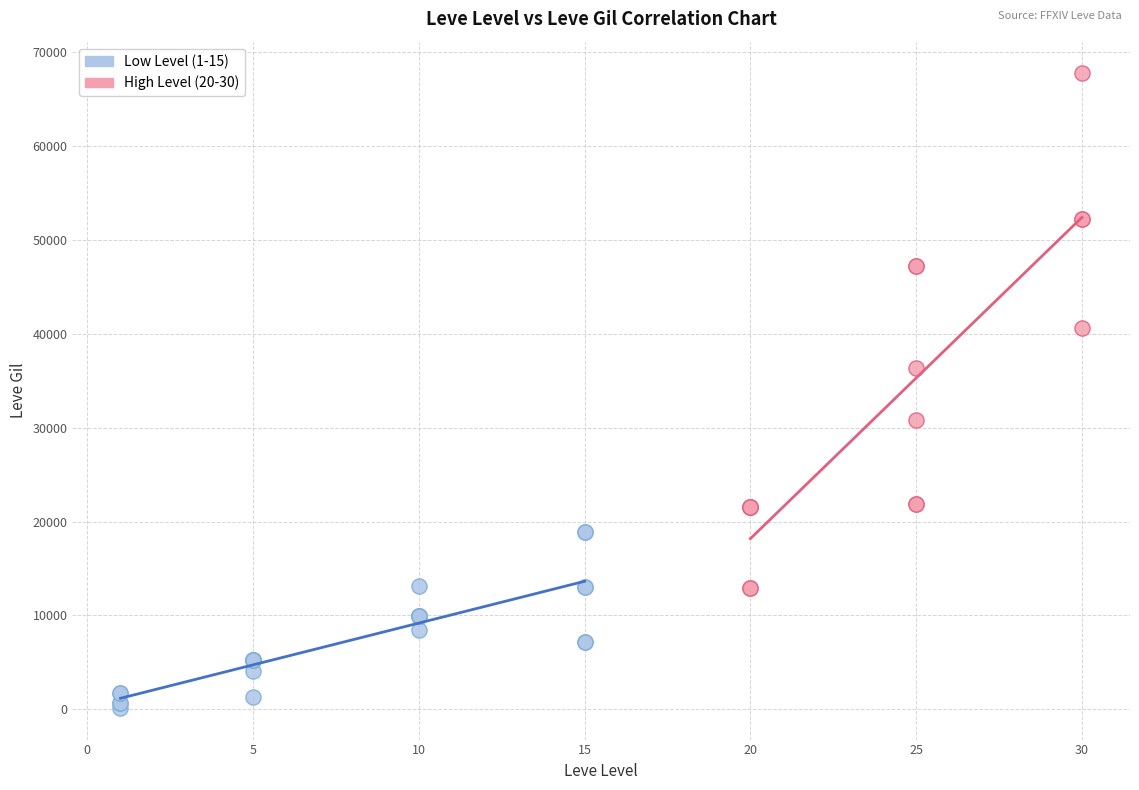

Which series reaches the minimum Y coordinate?

Low Level (1-15)